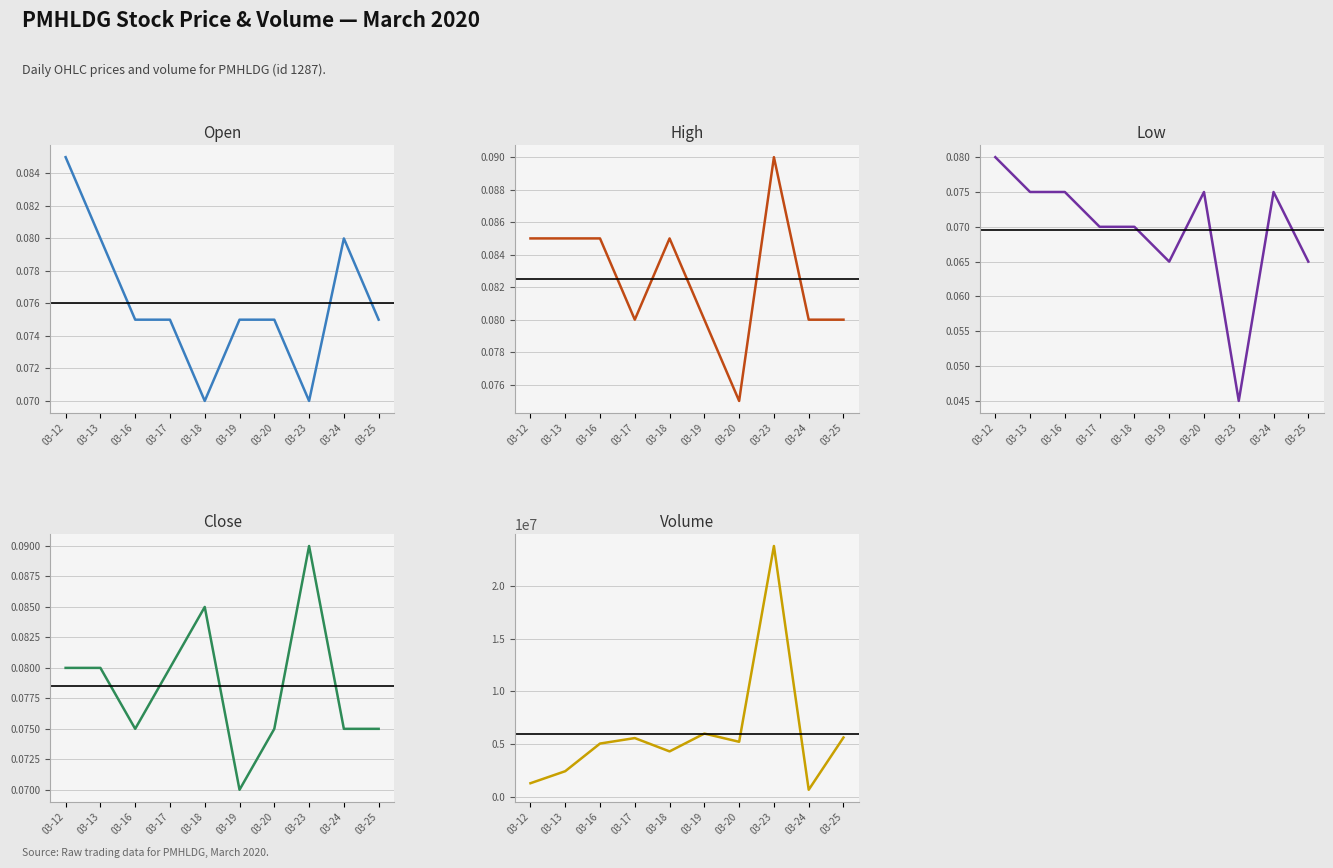

What is the maximum value shown in the chart?

23791600.0